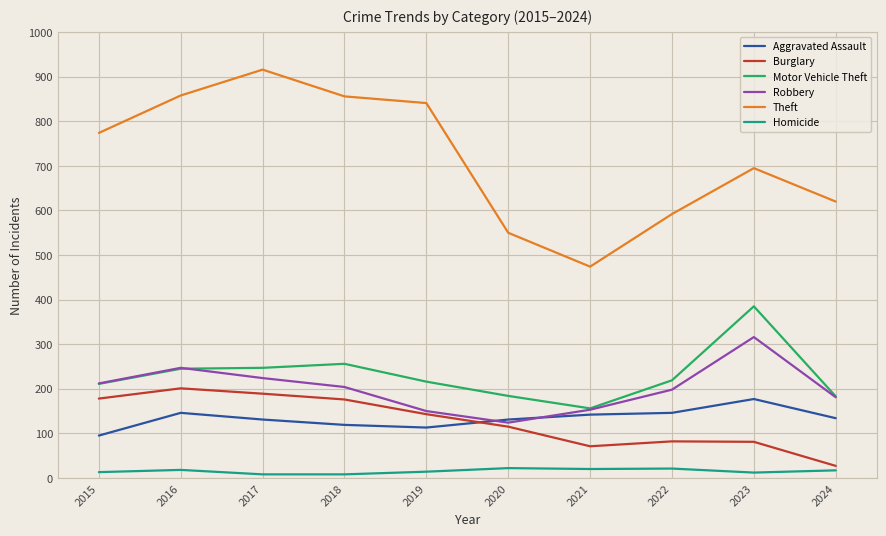

At which category does the chart reach its peak across all series?

2017